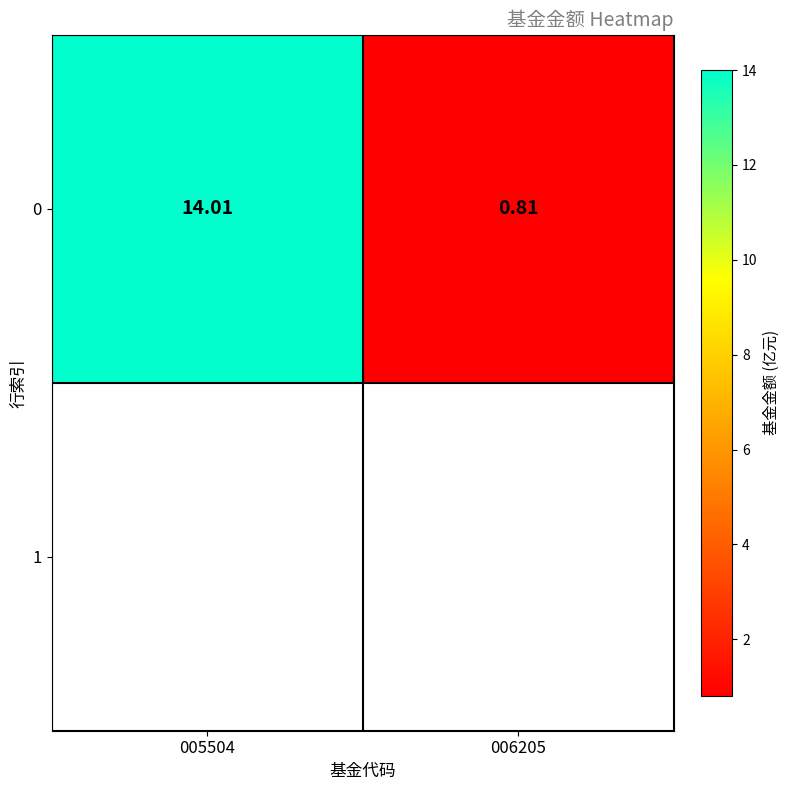

Reading left to right, what are all the values shown in this chart?

005504=14.0	006205=0.8